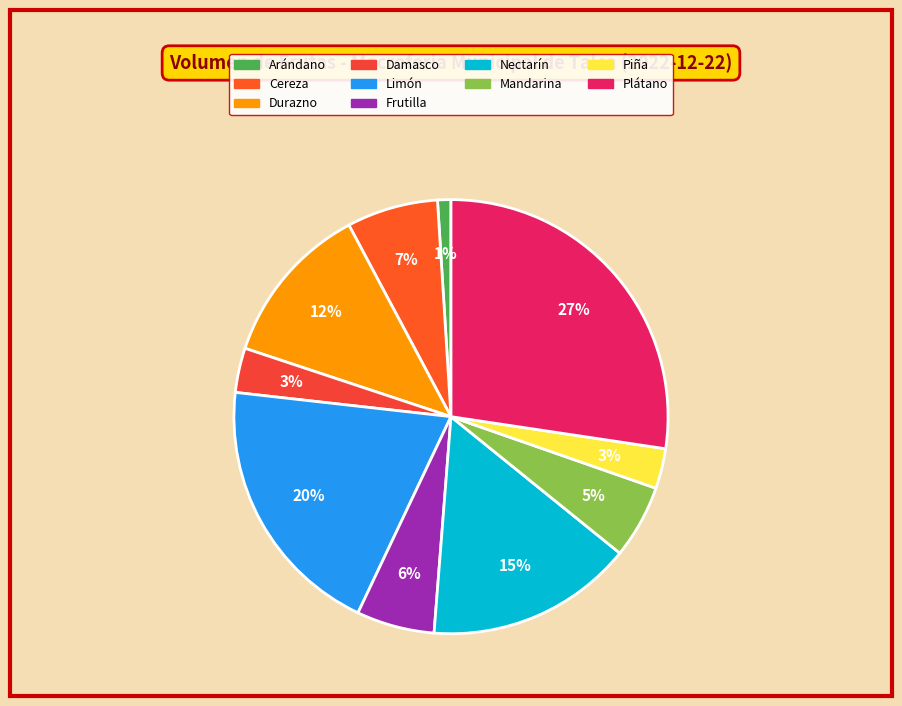

How many segments does this pie chart have?

10